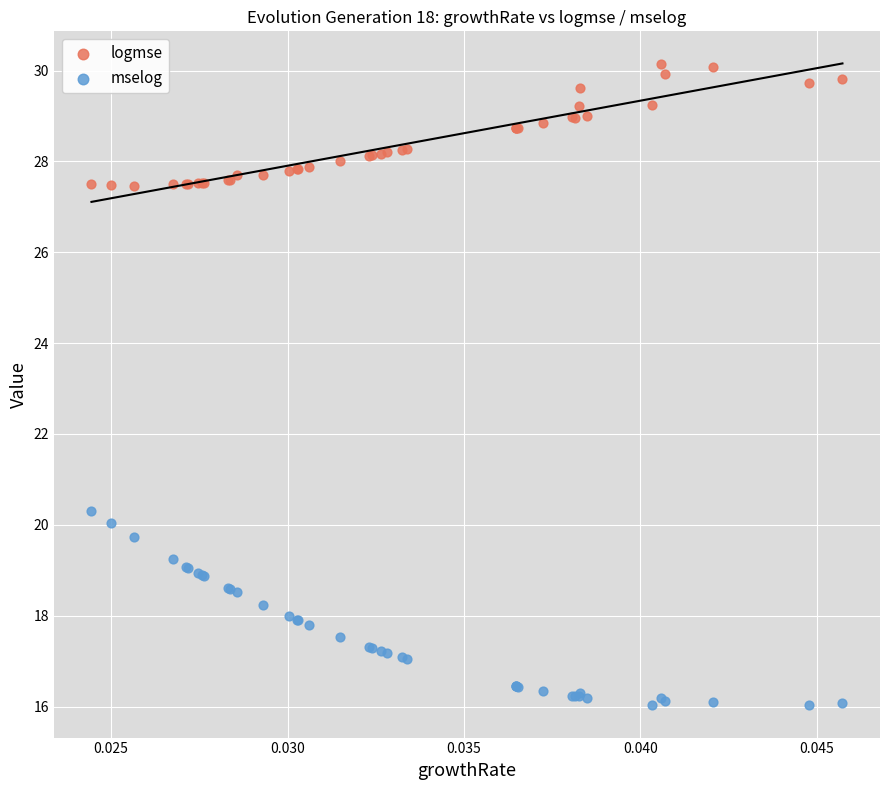

Which series has the largest Y range (max minus min)?

mselog